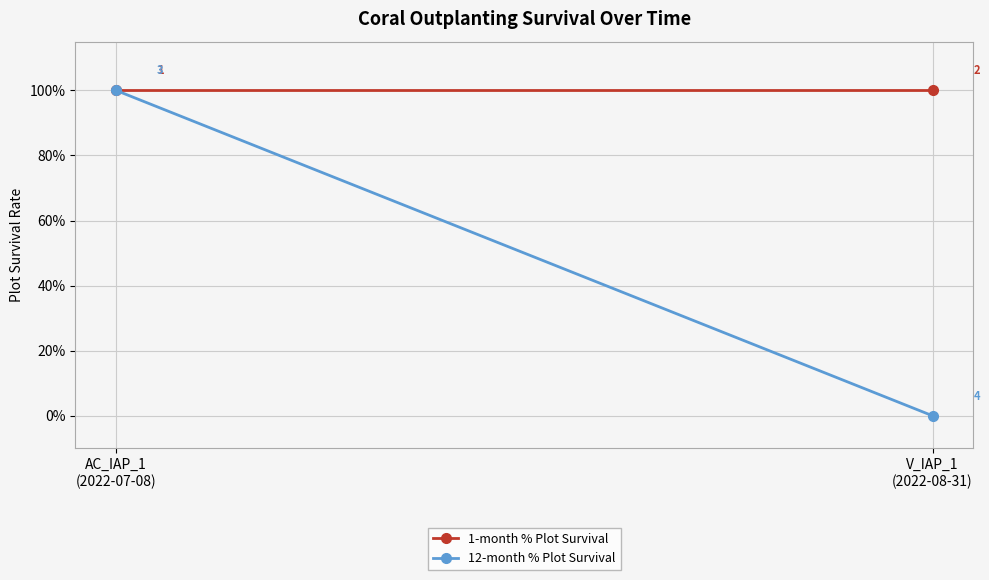

Which series has the largest total across all categories?

1-month % Plot Survival